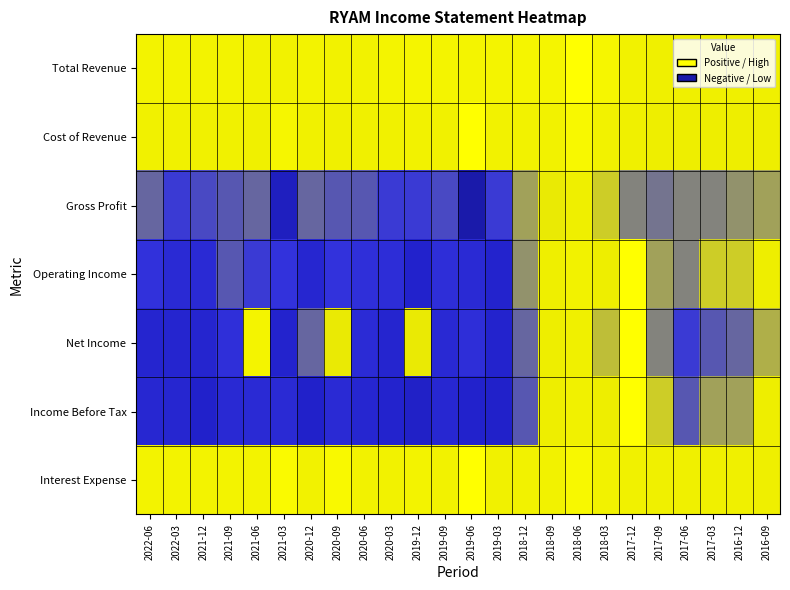

Which series changed the most between 2021-06 and 2019-03?

Net Income